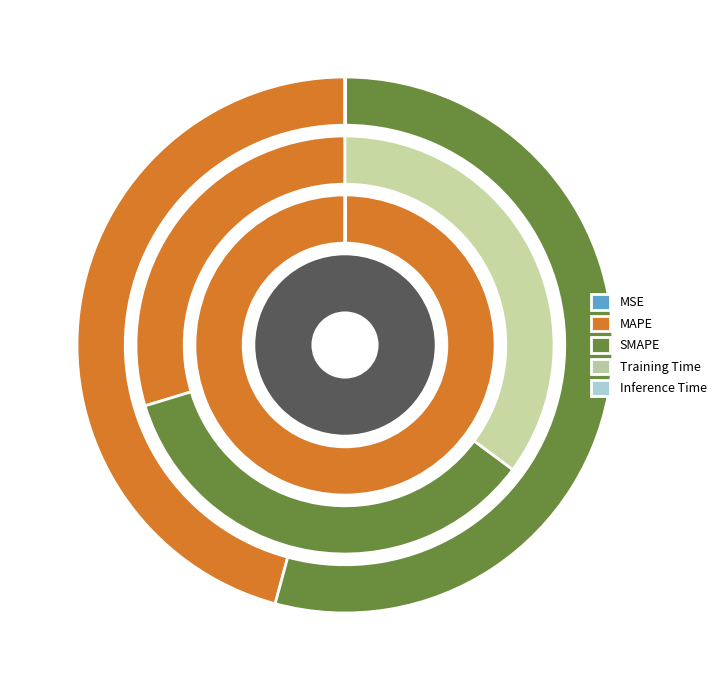

True or false: MAPE accounts for 60% of the total.

False